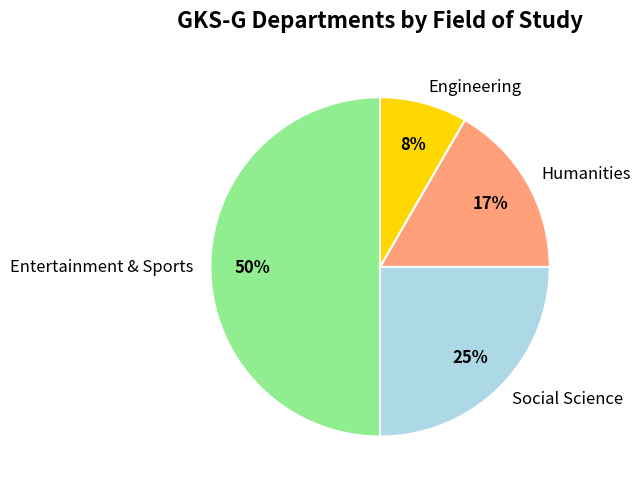

Do Entertainment & Sports and Engineering together represent more than half of the pie?

Yes